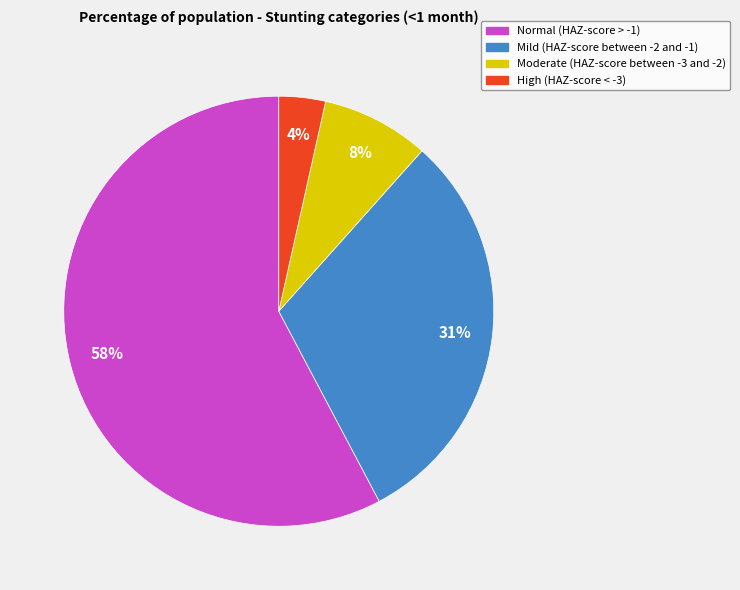

To the nearest percent, what portion does Mild (HAZ-score between -2 and -1) represent?

31%